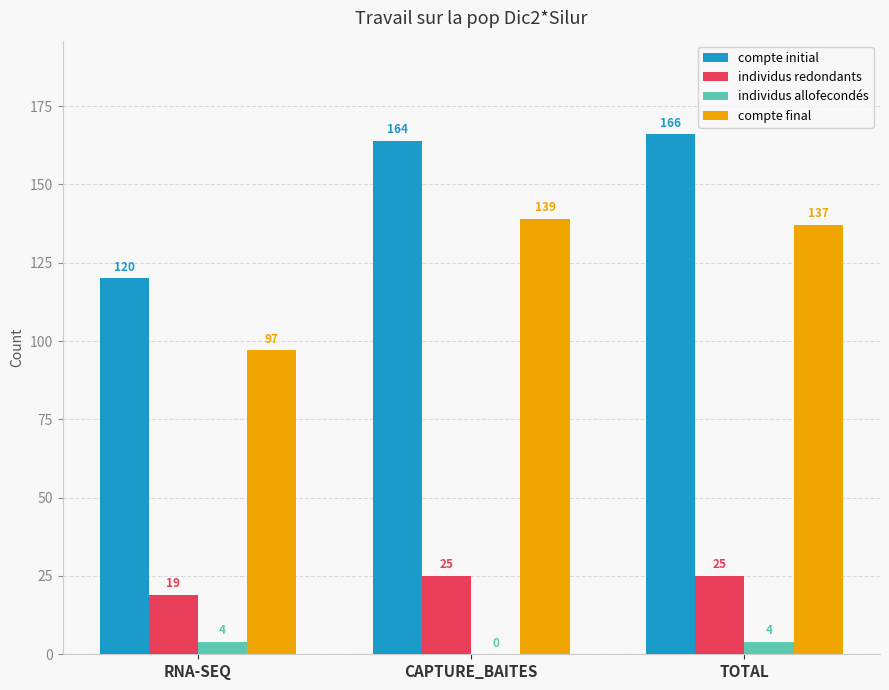

Is it true that compte final equals 96 at CAPTURE_BAITES?

False